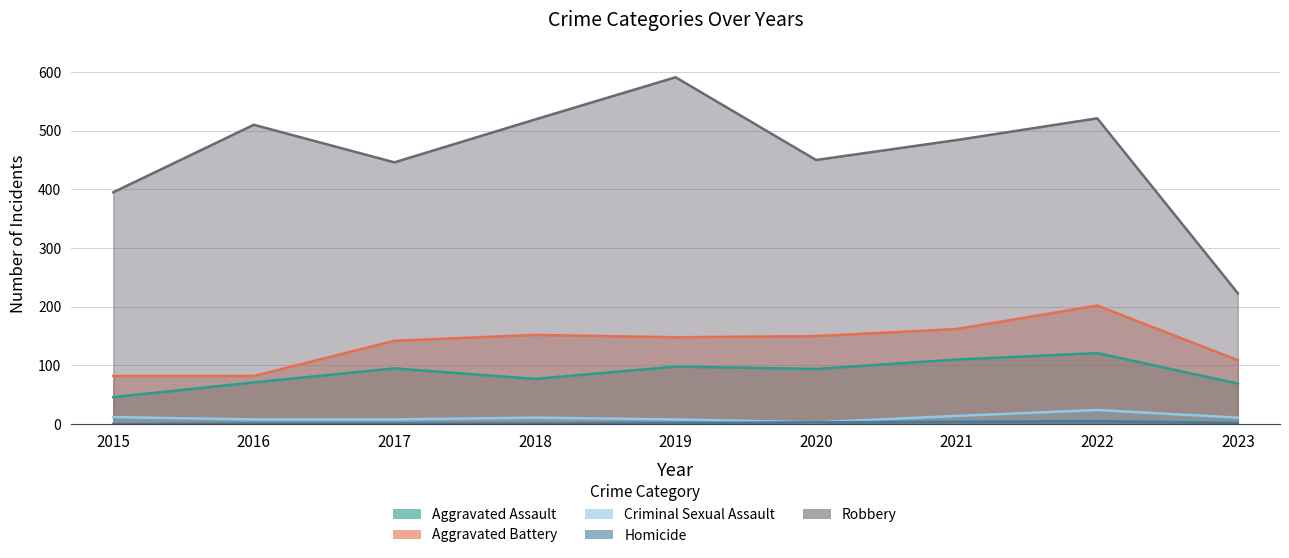

How many values in the Aggravated Assault series are below 94?

4